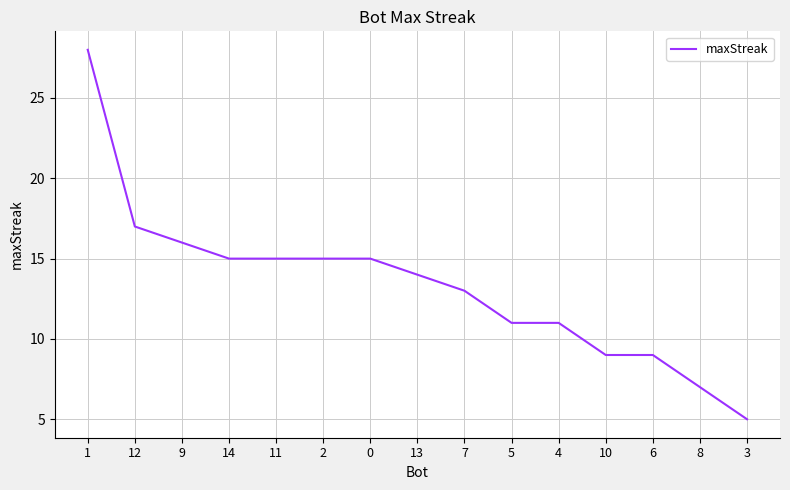

What position from the left is 2?

6